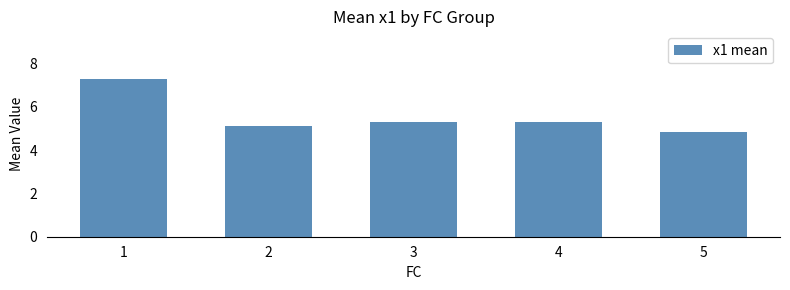

Is it true that the value at 2 is 5.1?

True